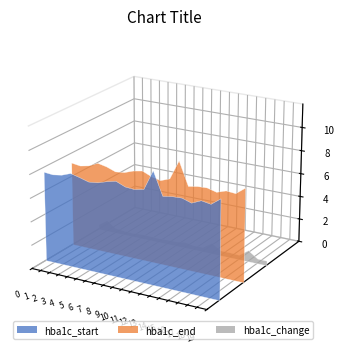

Reading left to right, transcribe all the data shown in this chart.

hba1c_start: 0=7.6	1=7.6	2=7.7	3=8.0	4=7.8	5=7.6	6=7.7	7=7.9	8=8.1	9=7.8	10=7.7	11=7.9	12=9.5	13=7.6	14=7.7	15=7.8	16=7.5	17=7.9	18=7.8	19=8.3
hba1c_end: 0=7.2	1=7.1	2=7.2	3=7.6	4=7.5	5=7.2	6=7.3	7=7.5	8=7.7	9=7.4	10=7.2	11=7.5	12=9.1	13=7.2	14=7.3	15=7.3	16=7.1	17=7.4	18=7.3	19=7.9
hba1c_change: 0=0.4	1=1.0	2=0.4	3=0.3	4=0.3	5=0.4	6=0.4	7=0.3	8=0.4	9=0.4	10=0.5	11=0.4	12=0.4	13=0.9	14=0.4	15=0.4	16=0.4	17=1.0	18=0.4	19=0.4